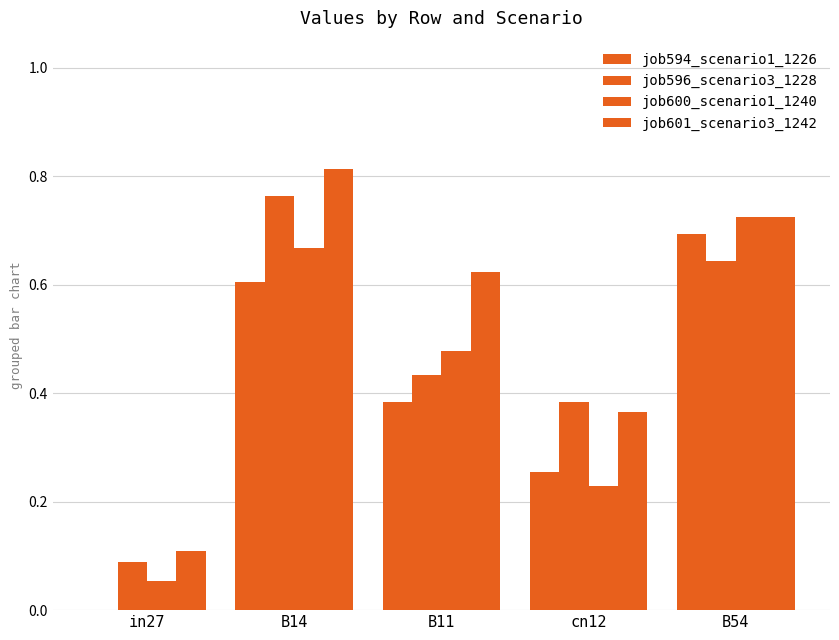

What is the total value across all series at cn12?

1.2